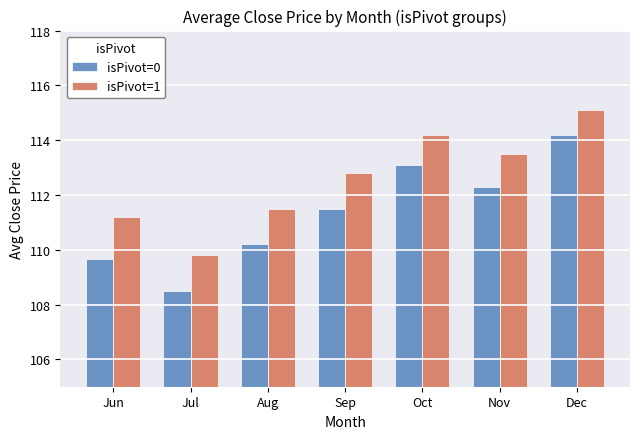

Is it true that isPivot=0 equals 56.7 at Dec?

False